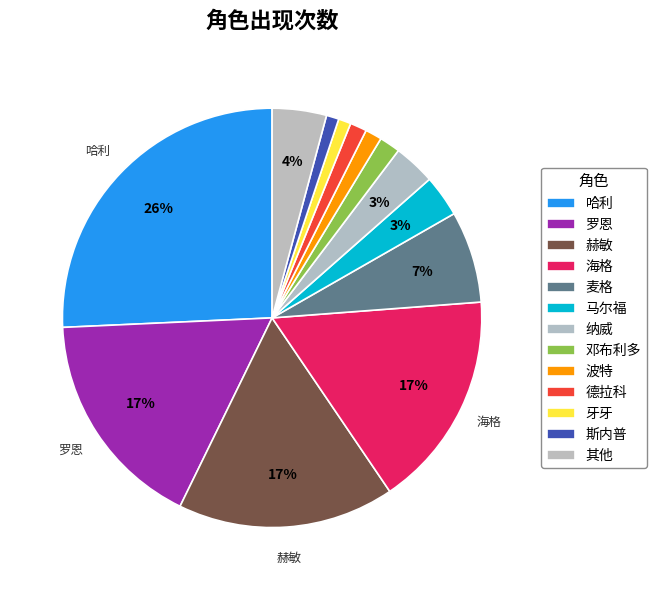

The 麦格 slice represents 7% of the pie. True or false?

True